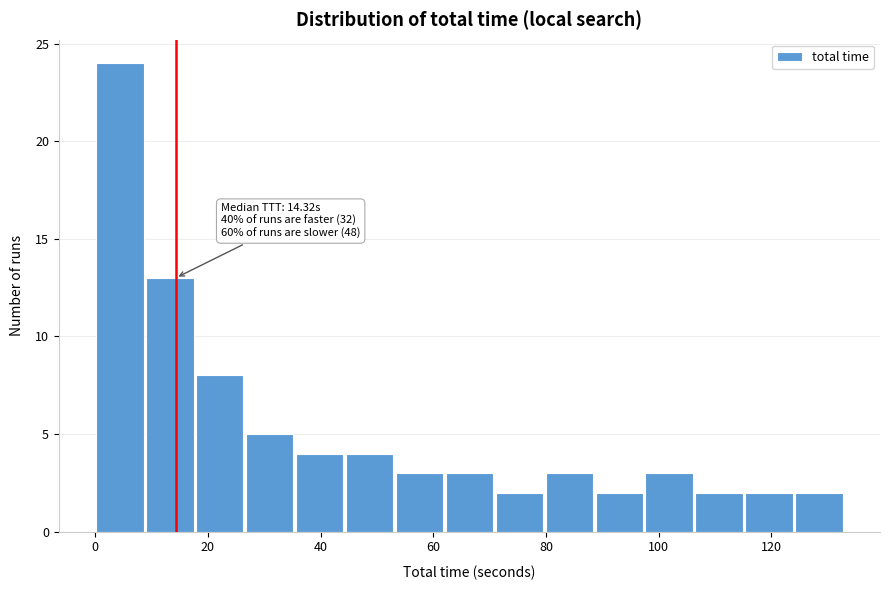

Which range on the x-axis has the tallest bar?

0 to 10